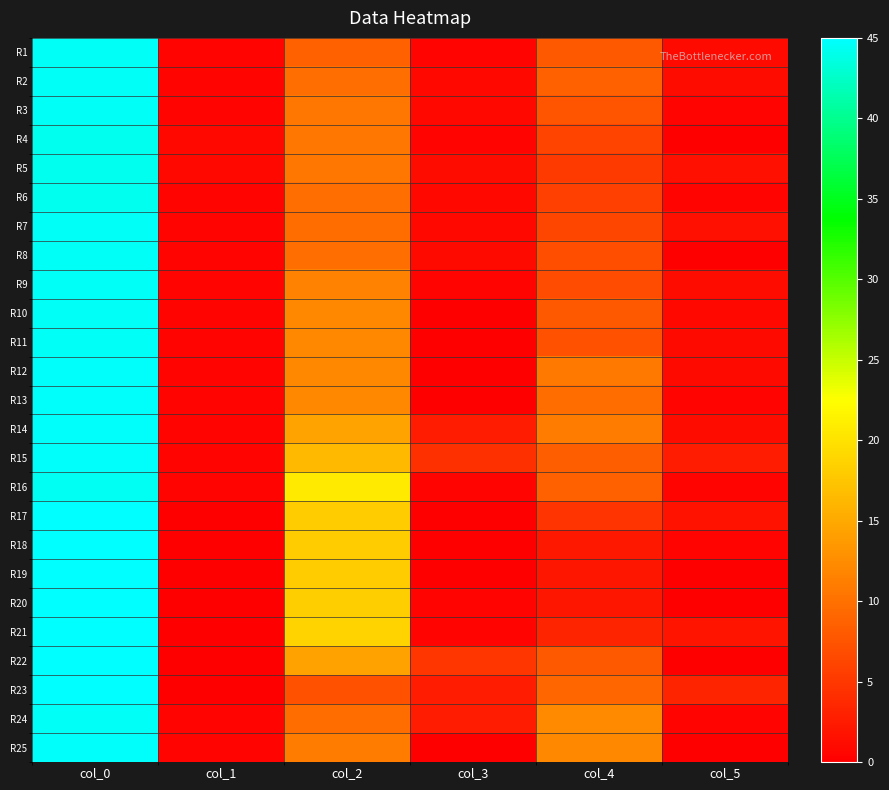

Which series has the widest spread of values?

R17